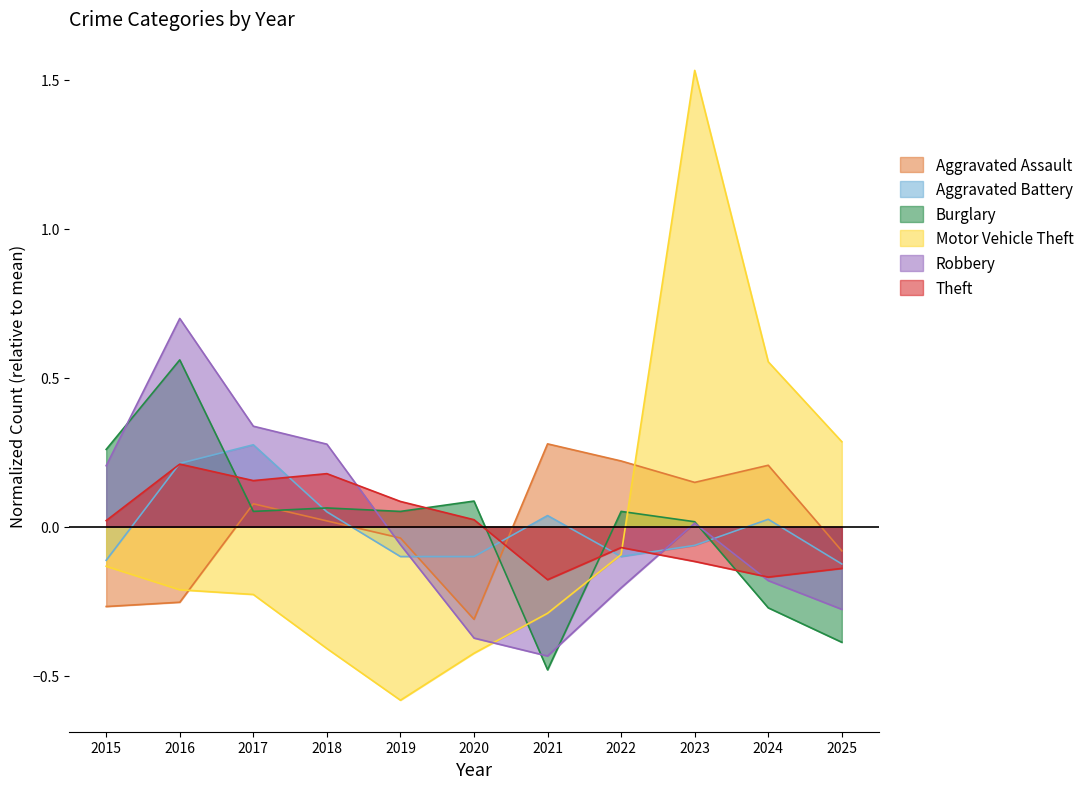

True or false: Robbery has a value of -0.3 at 2025.

True